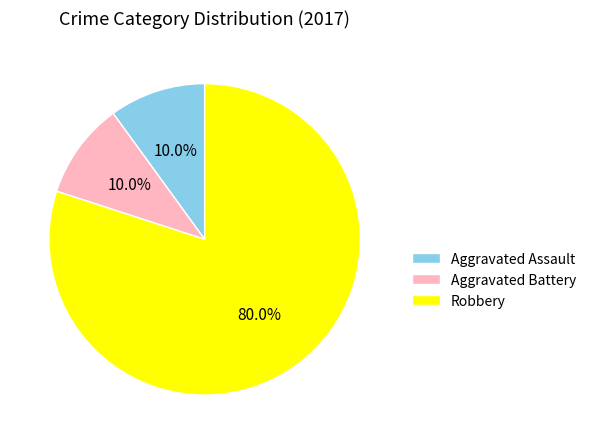

Is the sum of Aggravated Assault and Aggravated Battery greater than half?

No